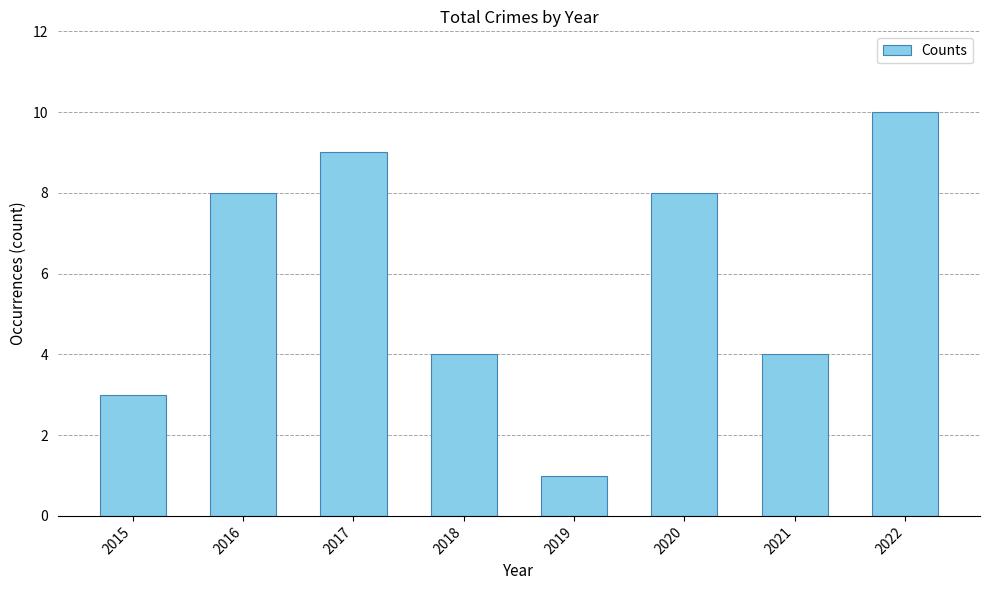

Which has a higher value, 2021 or 2016?

2016